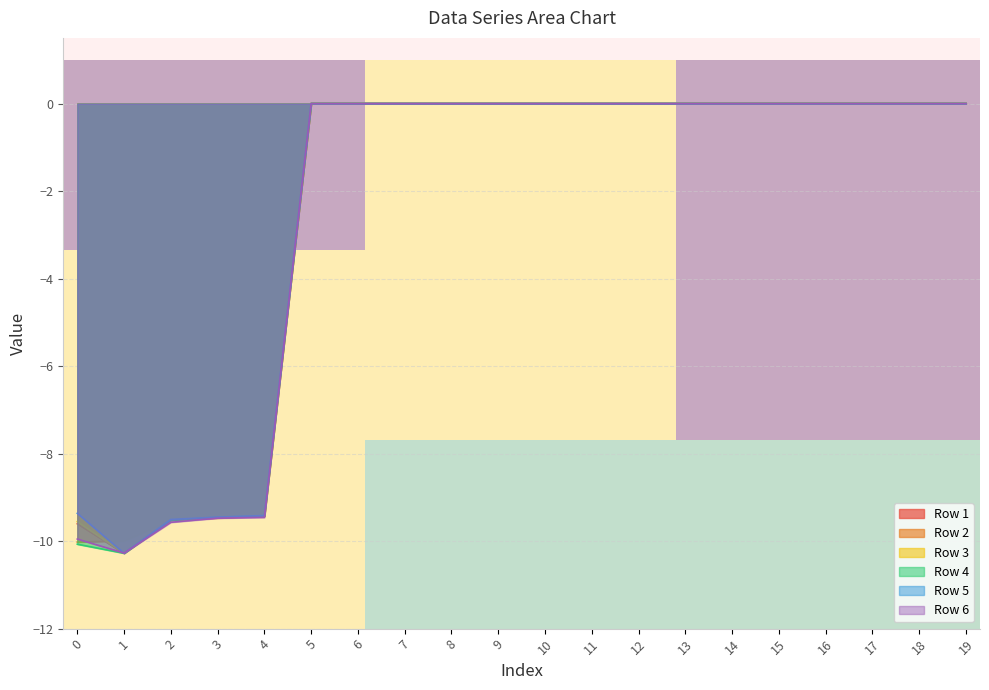

What is the minimum value for Row 3?

-10.3